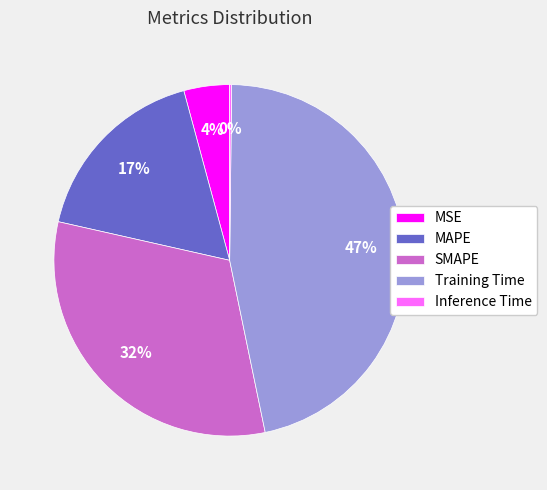

What percentage is the MSE slice, to the nearest percent?

4%